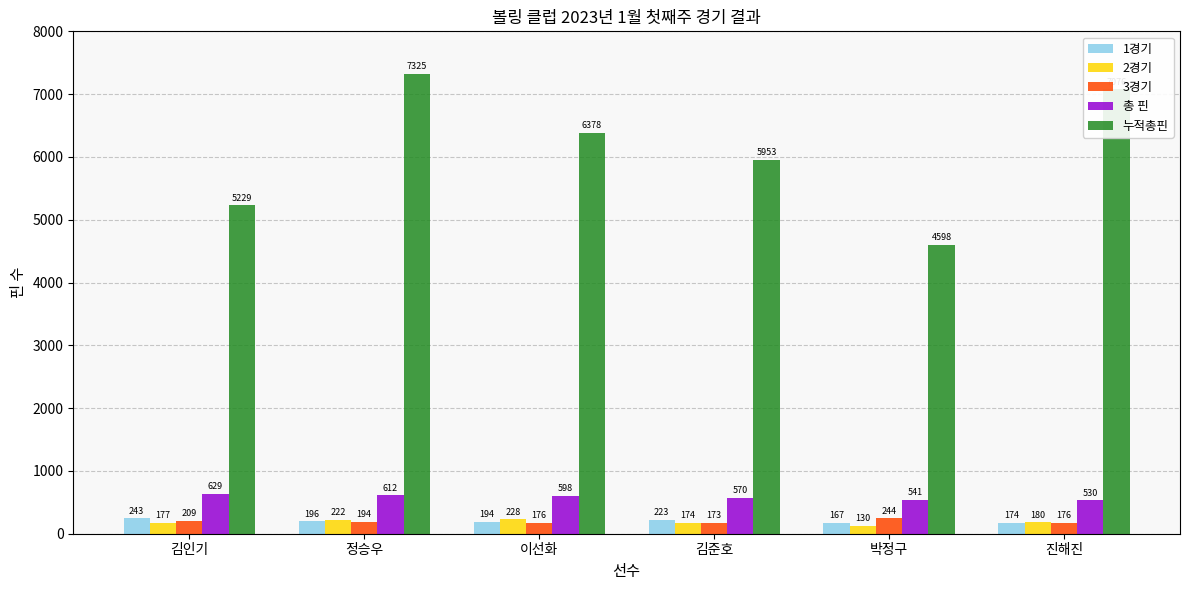

What is the label of the 3rd bar from the left?

이선화